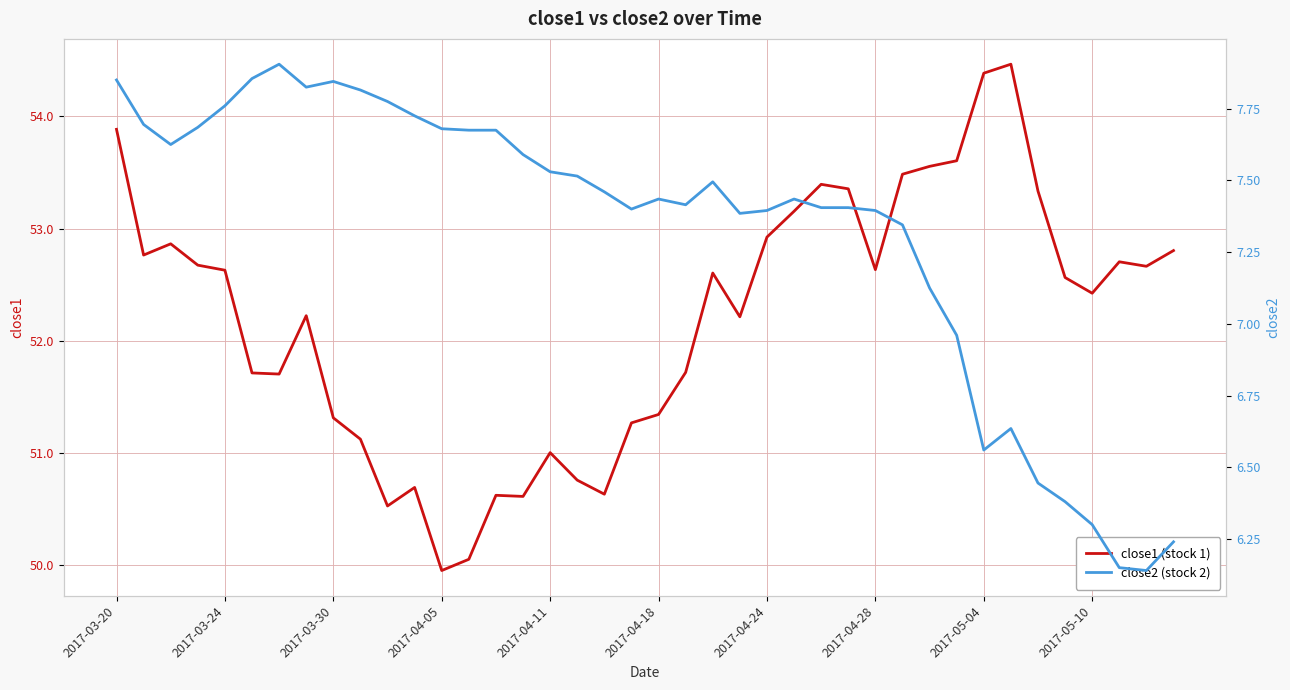

What is the highest value of the close1 (stock 1) series?

54.5